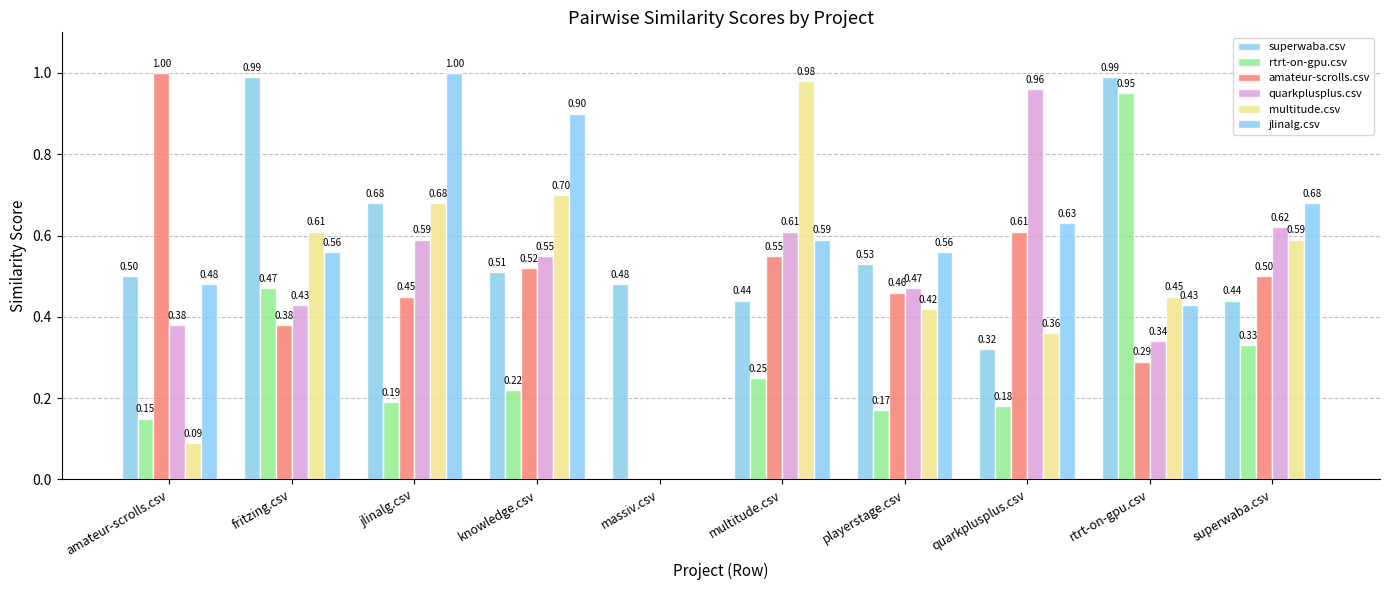

Rank the categories by amateur-scrolls.csv value from lowest to highest.

massiv.csv, rtrt-on-gpu.csv, fritzing.csv, jlinalg.csv, playerstage.csv, superwaba.csv, knowledge.csv, multitude.csv, quarkplusplus.csv, amateur-scrolls.csv